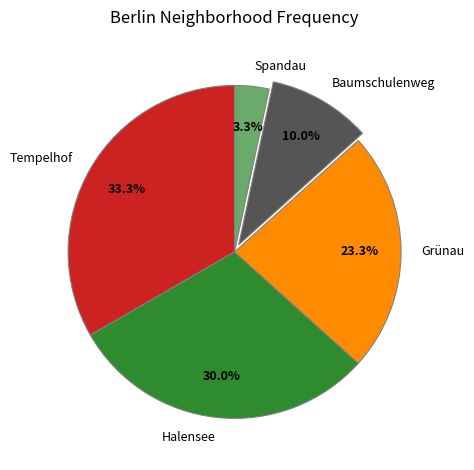

What is the ratio of the value at Baumschulenweg to the value at Tempelhof?

0.3